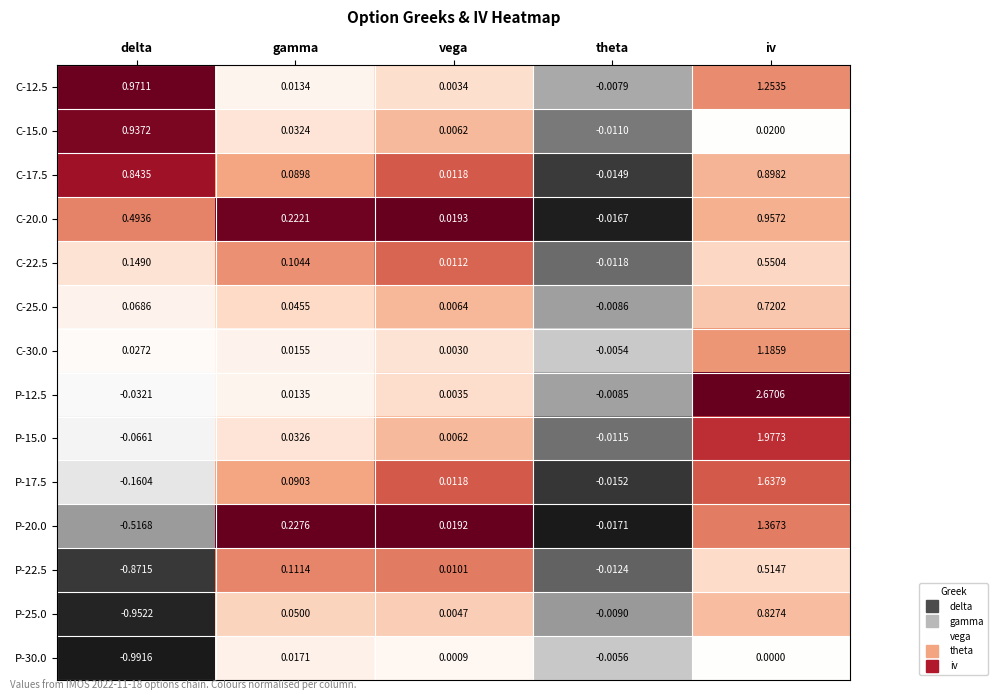

At which label does P-12.5 reach its peak?

iv